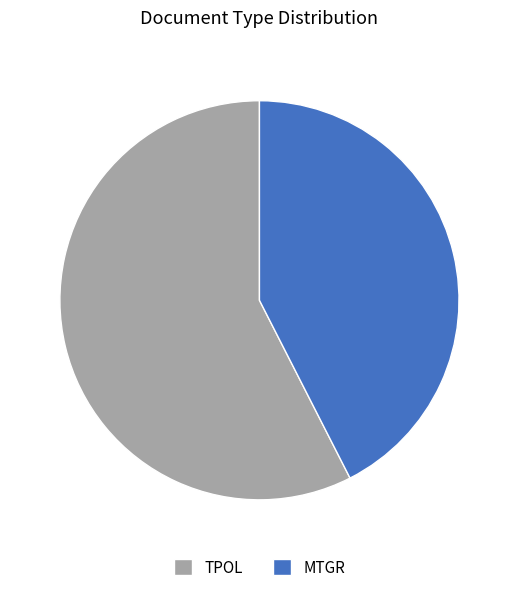

What is the ratio of the value at MTGR to the value at TPOL?

0.7